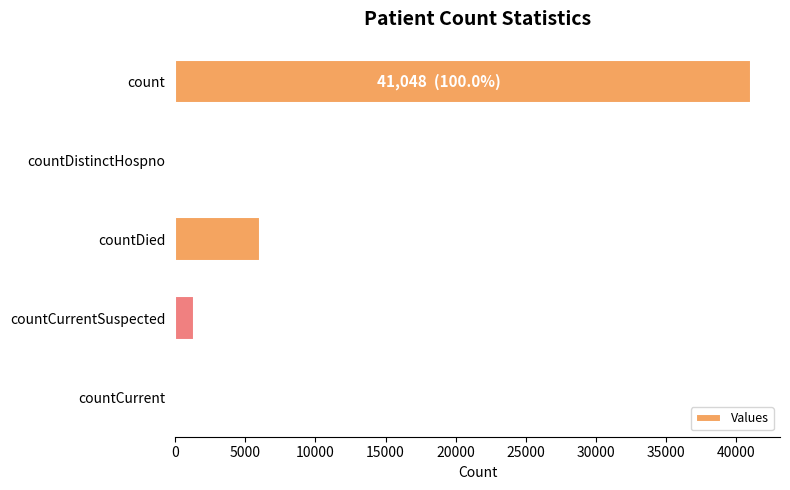

Reading bottom to top, transcribe all the data shown in this chart.

countCurrent=0	countCurrentSuspected=1349	countDied=6023	countDistinctHospno=0	count=41048